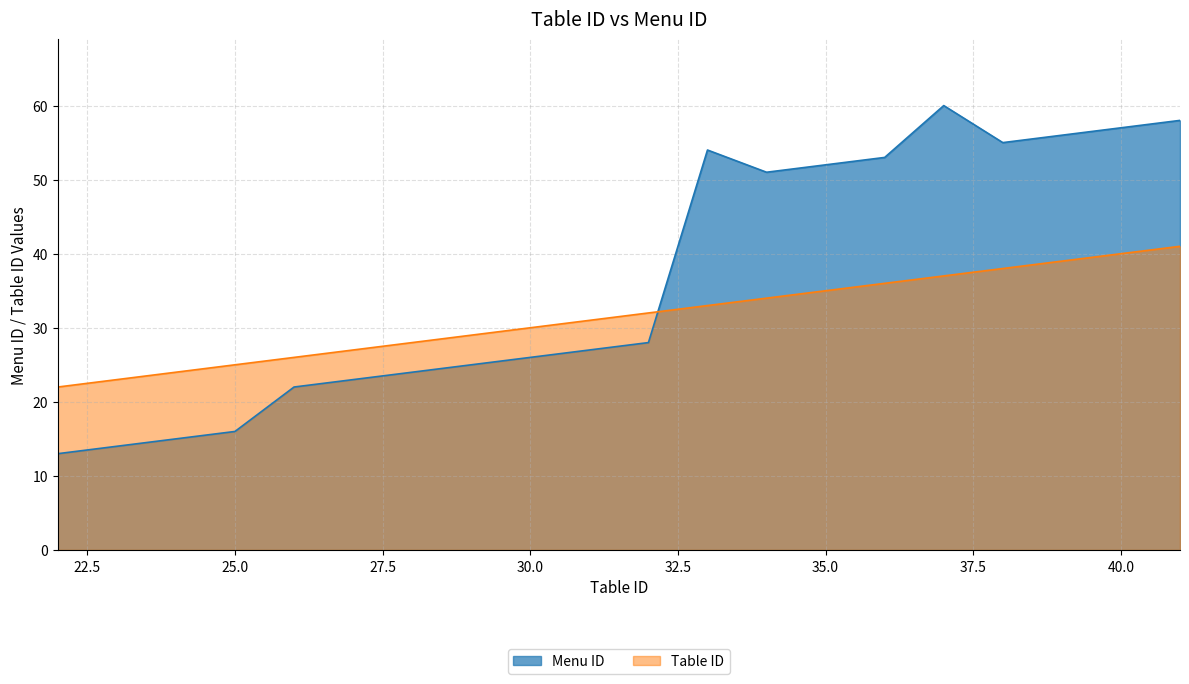

How many series are shown in this chart?

2